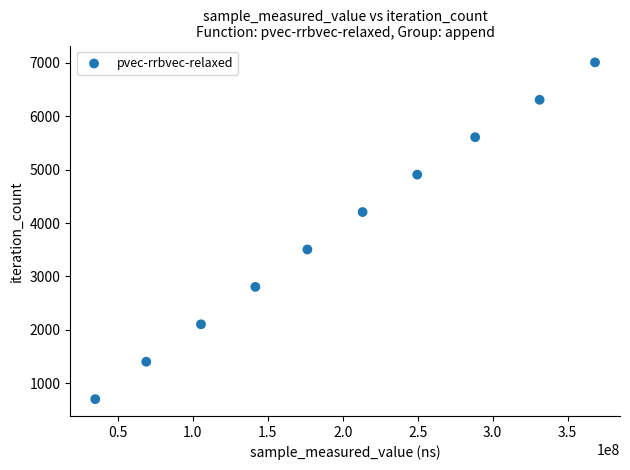

What is the average Y value?

3856